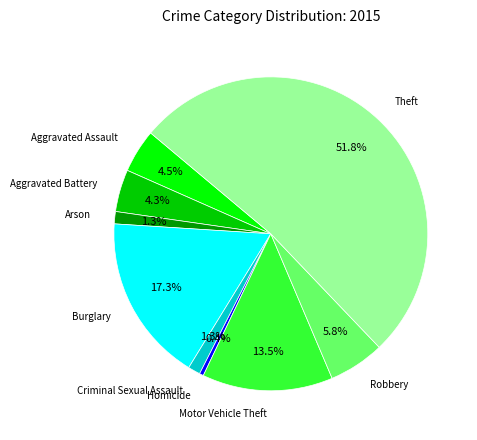

To the nearest percent, what is the difference between the largest and smallest slice percentages?

51%